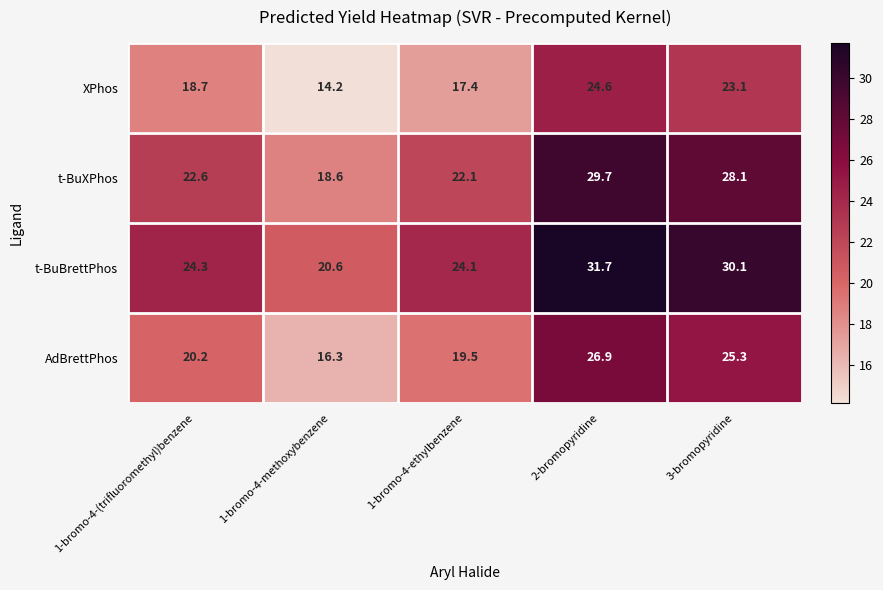

Where does the AdBrettPhos series first go above 20?

1-bromo-4-(trifluoromethyl)benzene